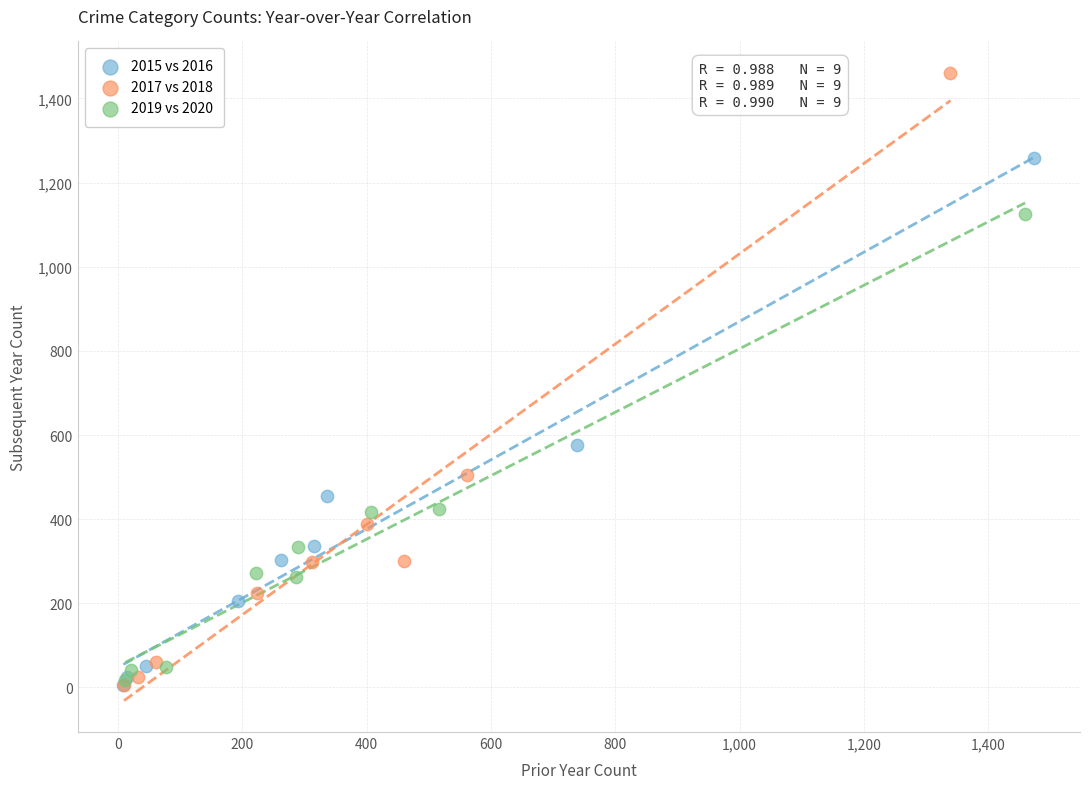

Which series has the widest spread of Y values?

2017 vs 2018